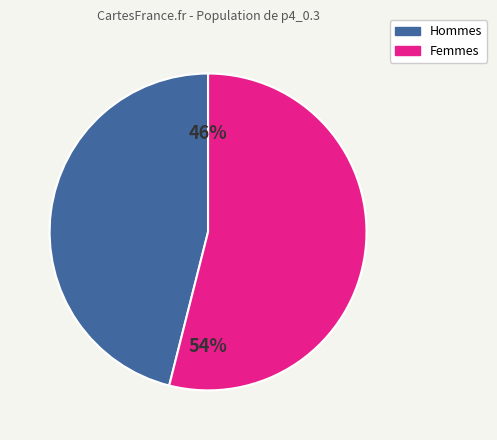

Does any single category account for the majority?

Yes